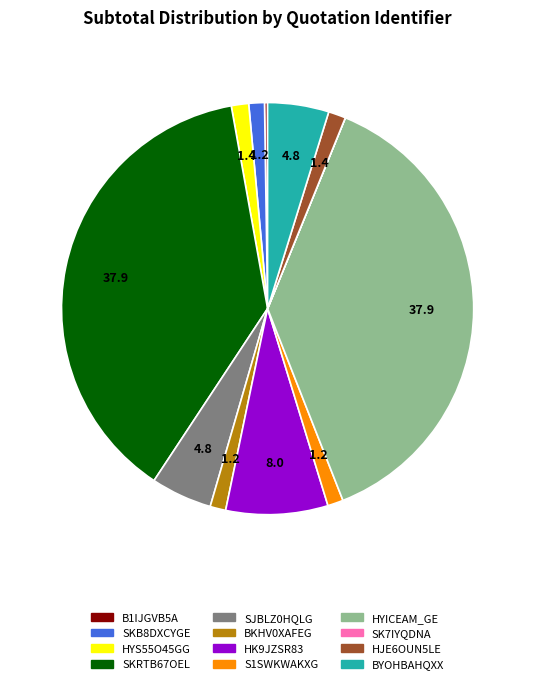

True or false: HYICEAM_GE accounts for 38% of the total.

True